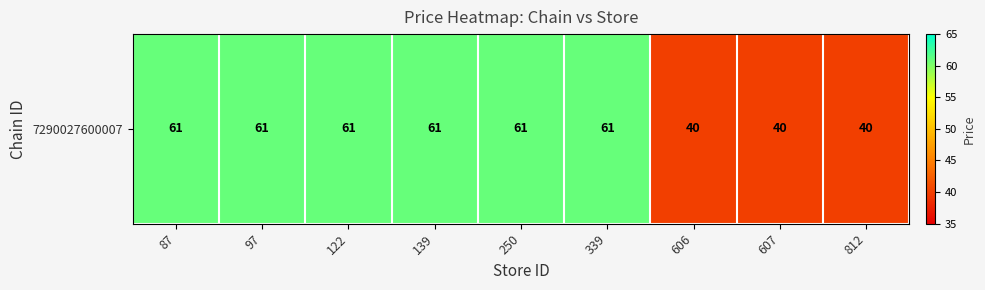

What is the average value?

54